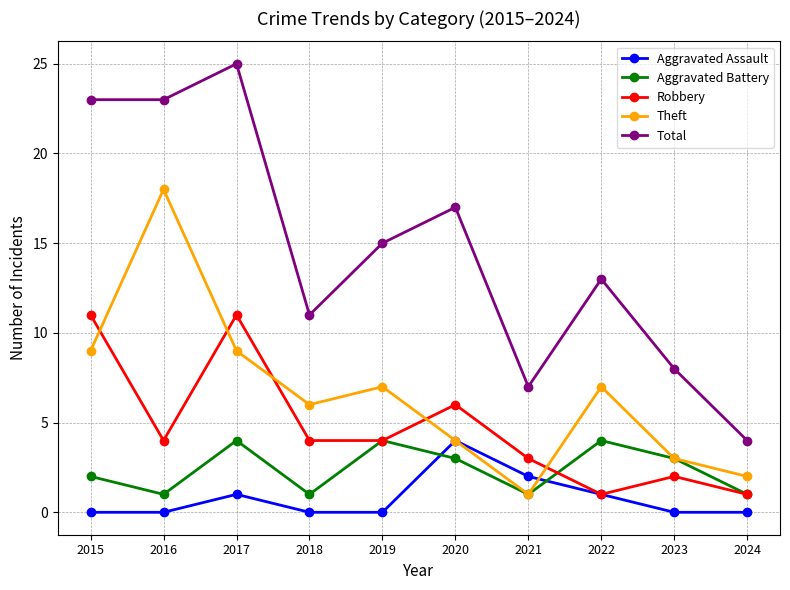

At which category is the sum across all series the highest?

2017